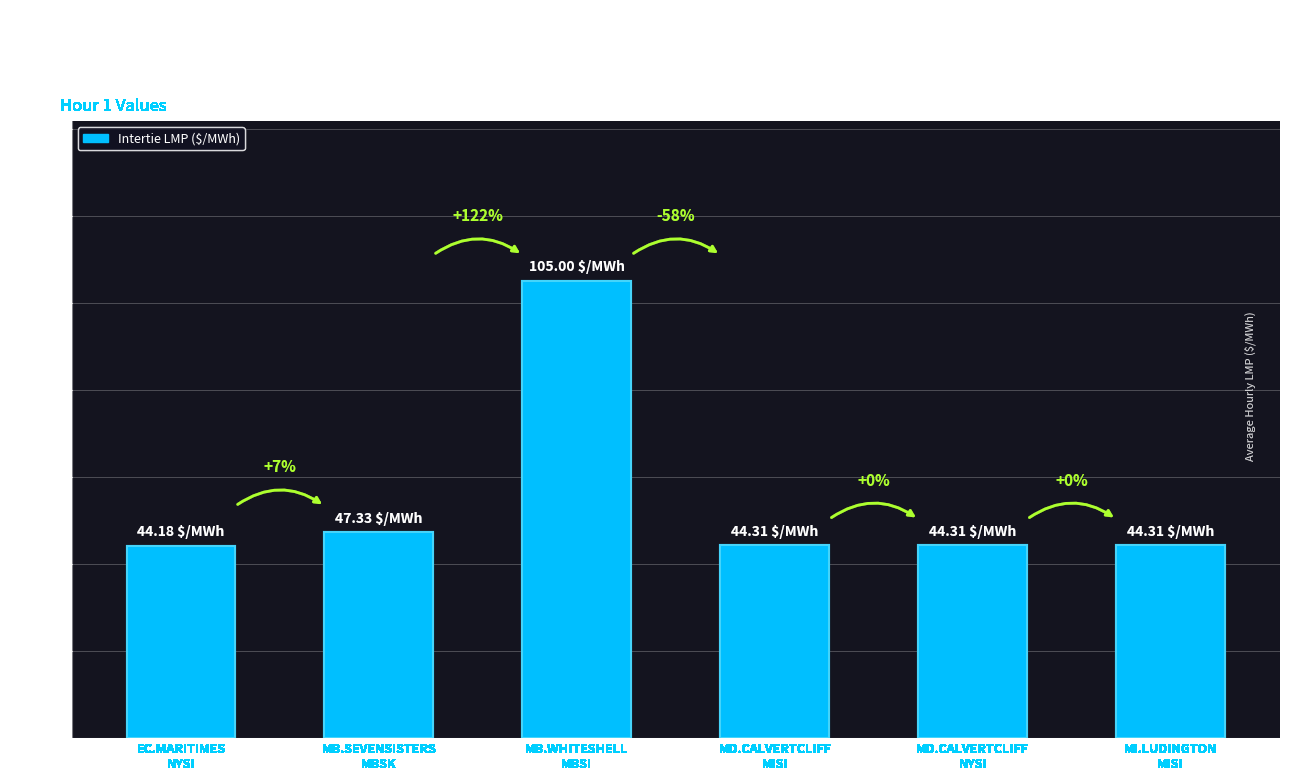

Reading left to right, extract all data points from this chart.

EC.MARITIMES
NYSI=44.2	MB.SEVENSISTERS
MBSK=47.3	MB.WHITESHELL
MBSI=105.0	MD.CALVERTCLIFF
MISI=44.3	MD.CALVERTCLIFF
NYSI=44.3	MI.LUDINGTON
MISI=44.3